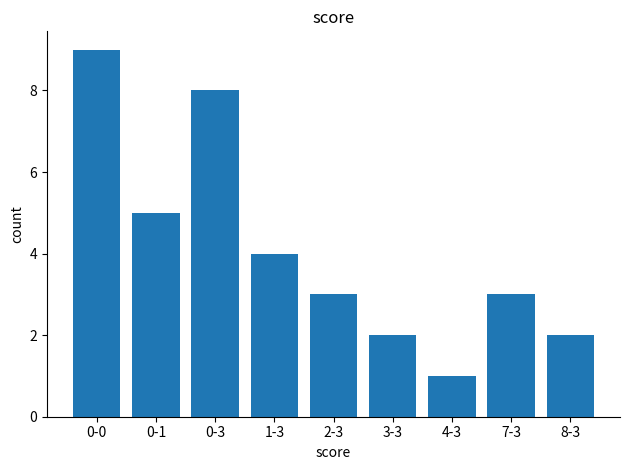

Does the chart contain any negative values?

No